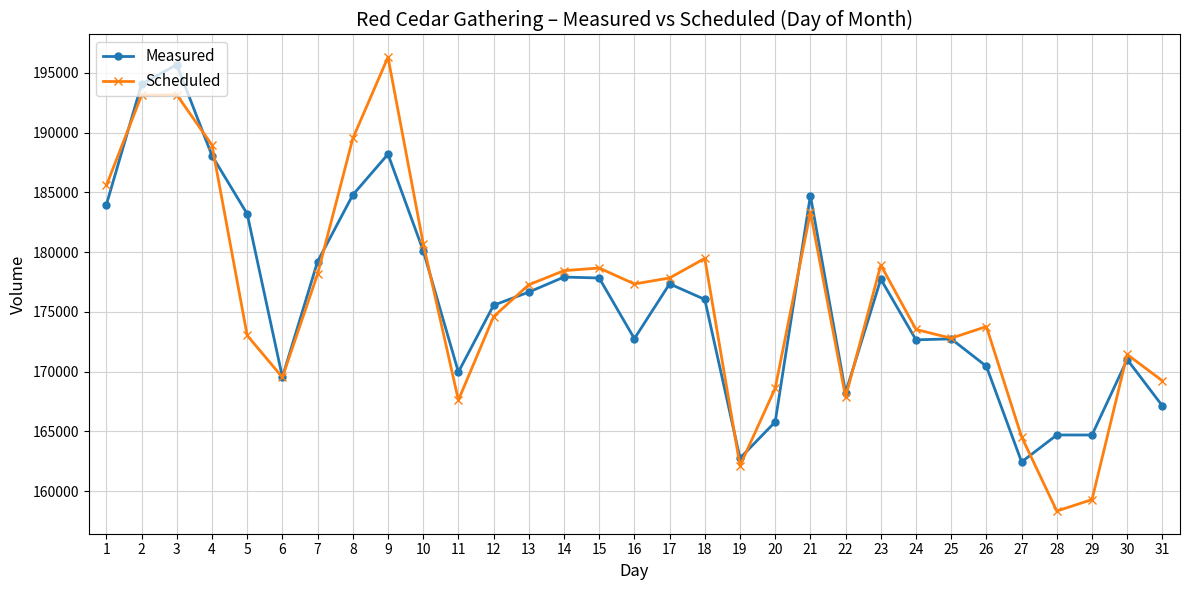

Between which two adjacent categories do Scheduled and Measured first intersect?

1 and 2